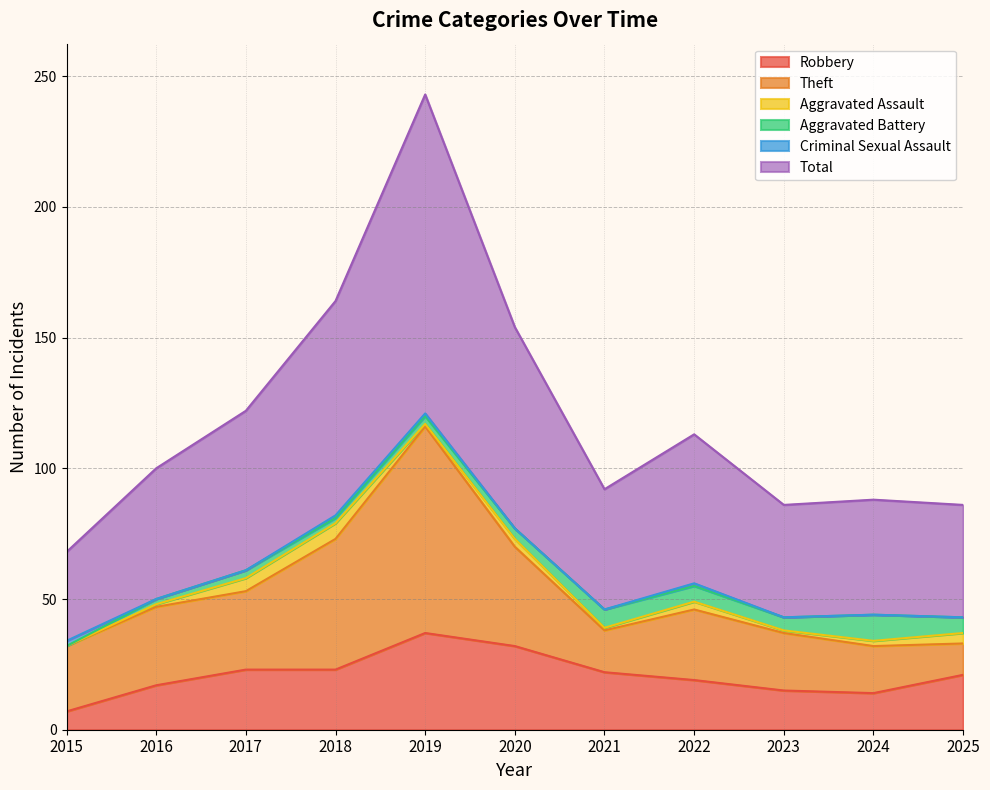

What are all the series names shown in the legend?

Robbery, Theft, Aggravated Assault, Aggravated Battery, Criminal Sexual Assault, Total